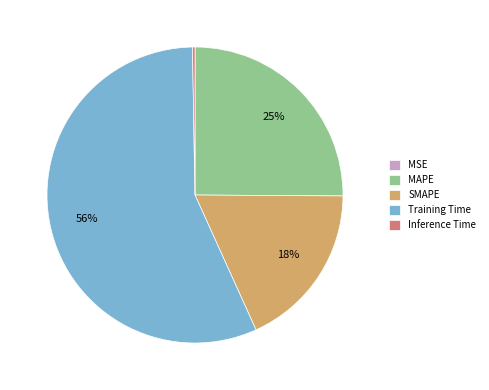

To the nearest percent, what is the average slice percentage?

20%